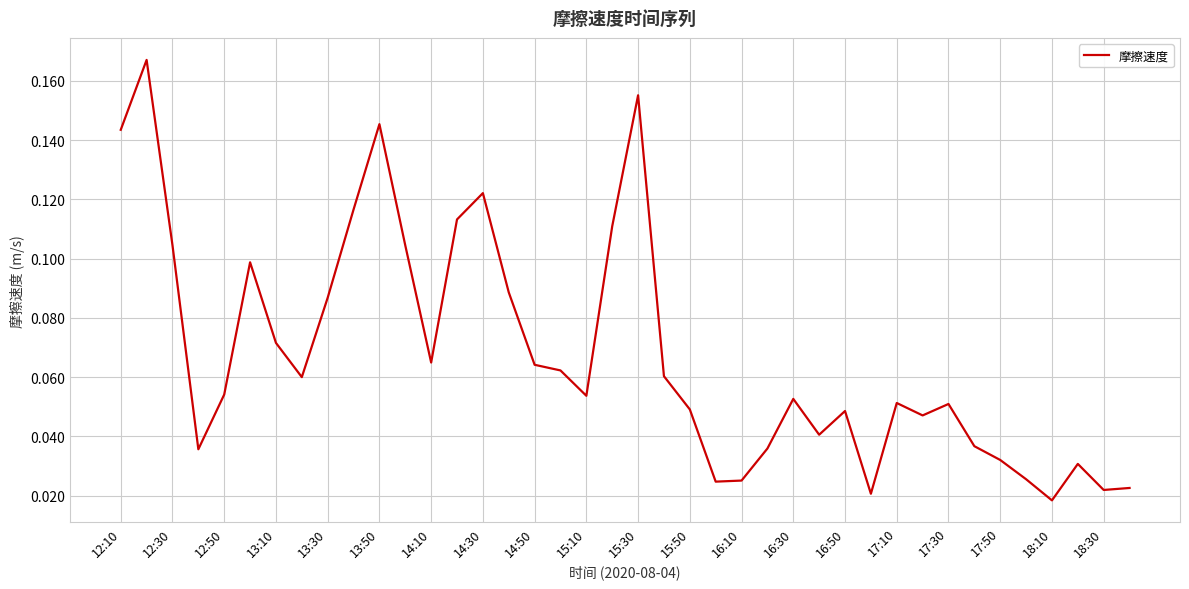

Is this an area chart (filled region under the line)?

No